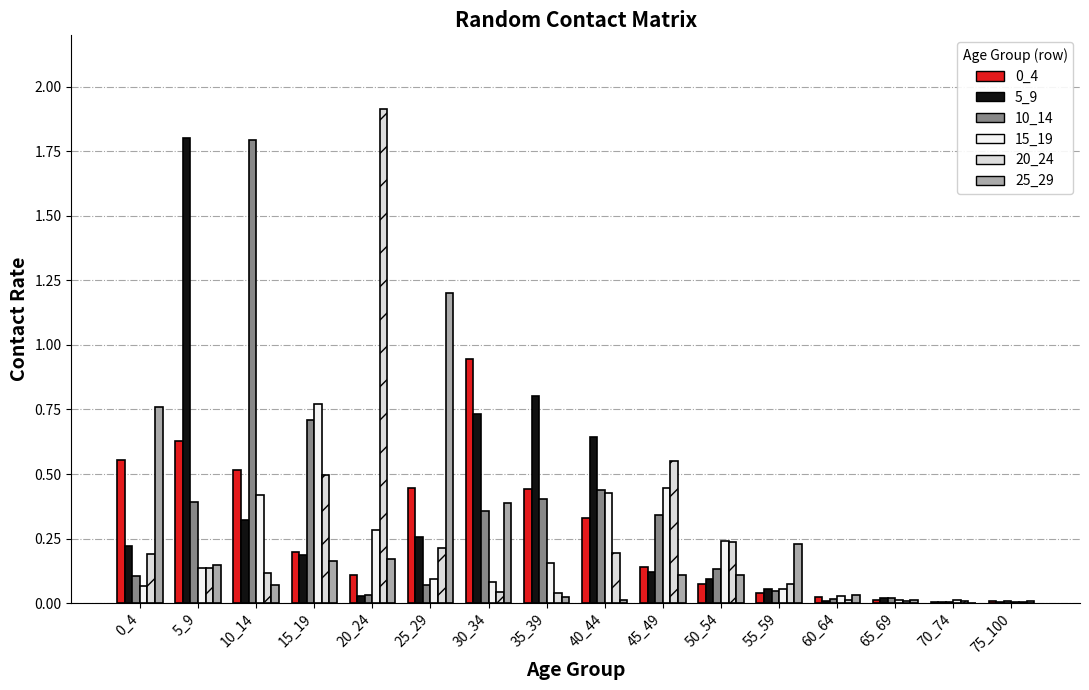

Are the bars horizontal?

No